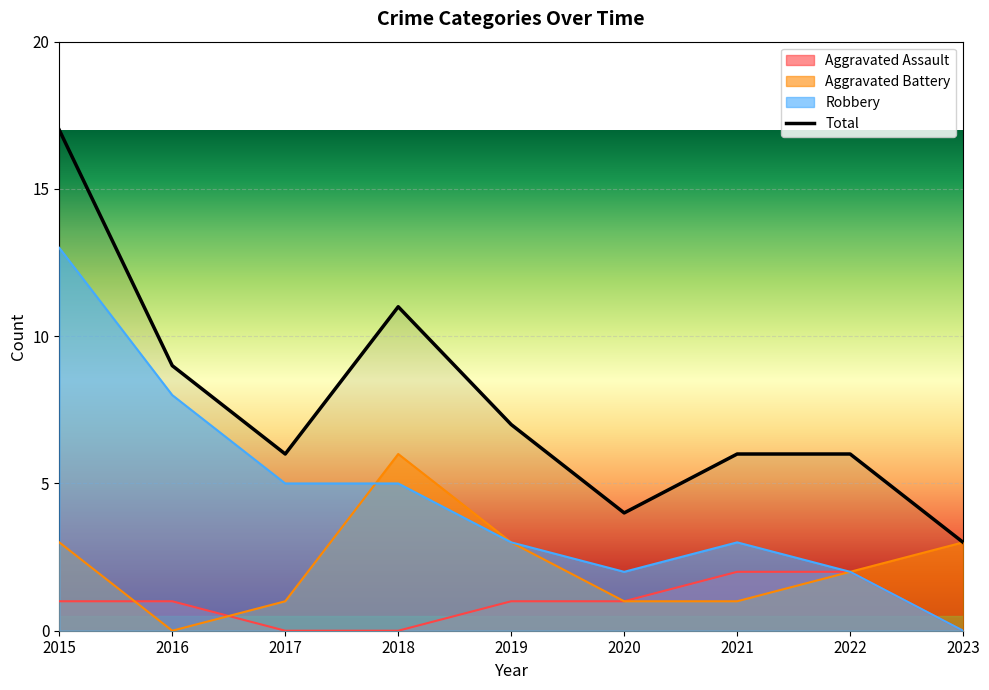

Which series has the largest total across all categories?

Total